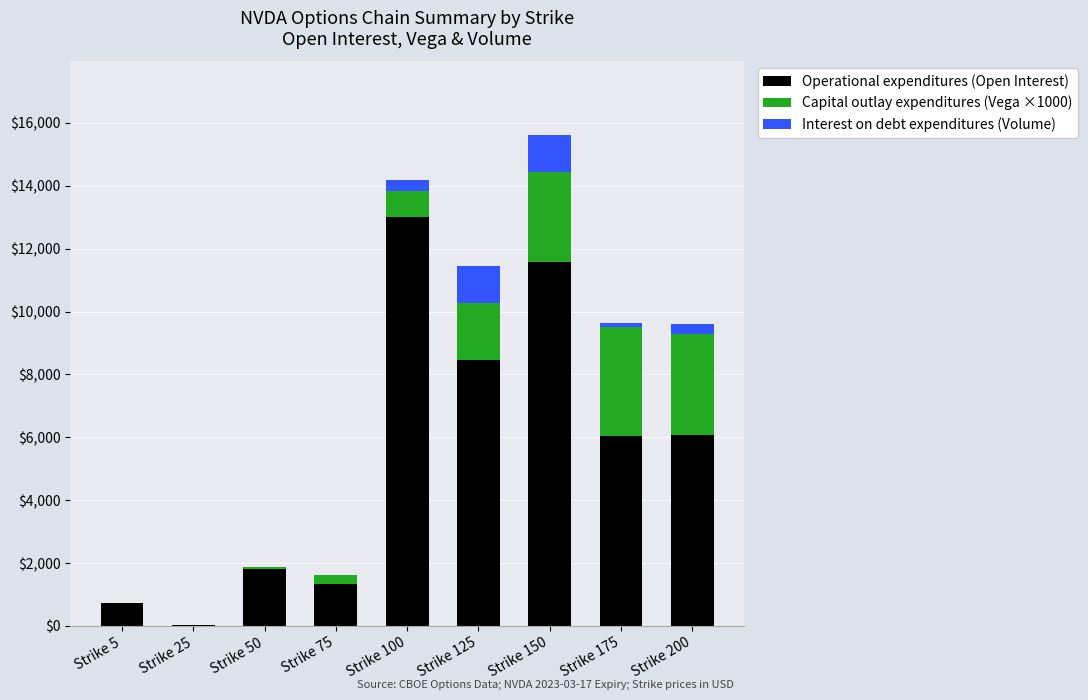

What are all the series names shown in the legend?

Operational expenditures (Open Interest), Capital outlay expenditures (Vega ×1000), Interest on debt expenditures (Volume)